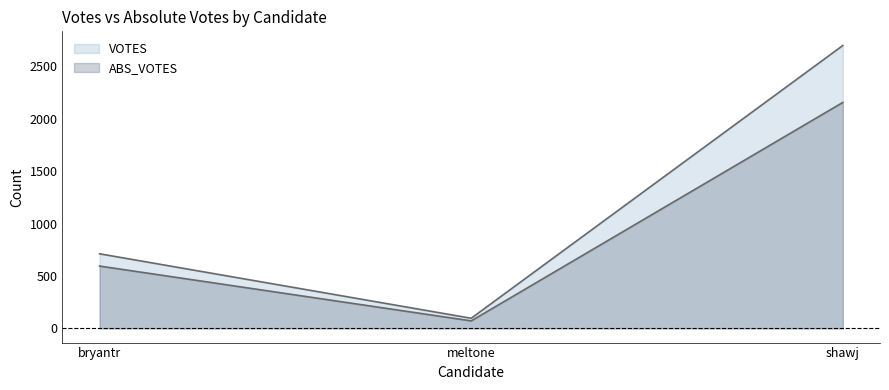

How many data points in VOTES are less than 712?

1